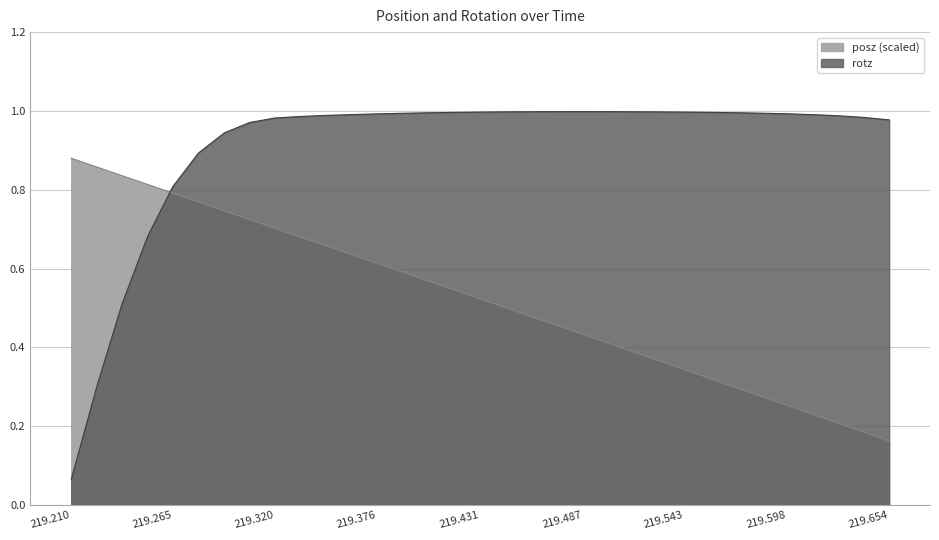

How many times do posz and rotz cross each other?

1